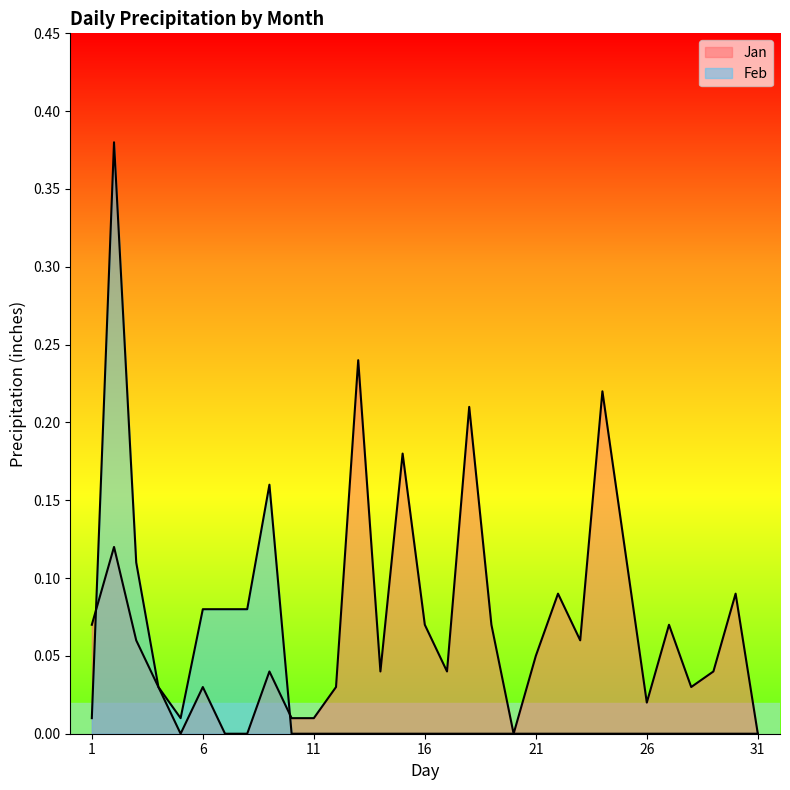

Rank the series at 12 from highest to lowest value.

Jan, Feb